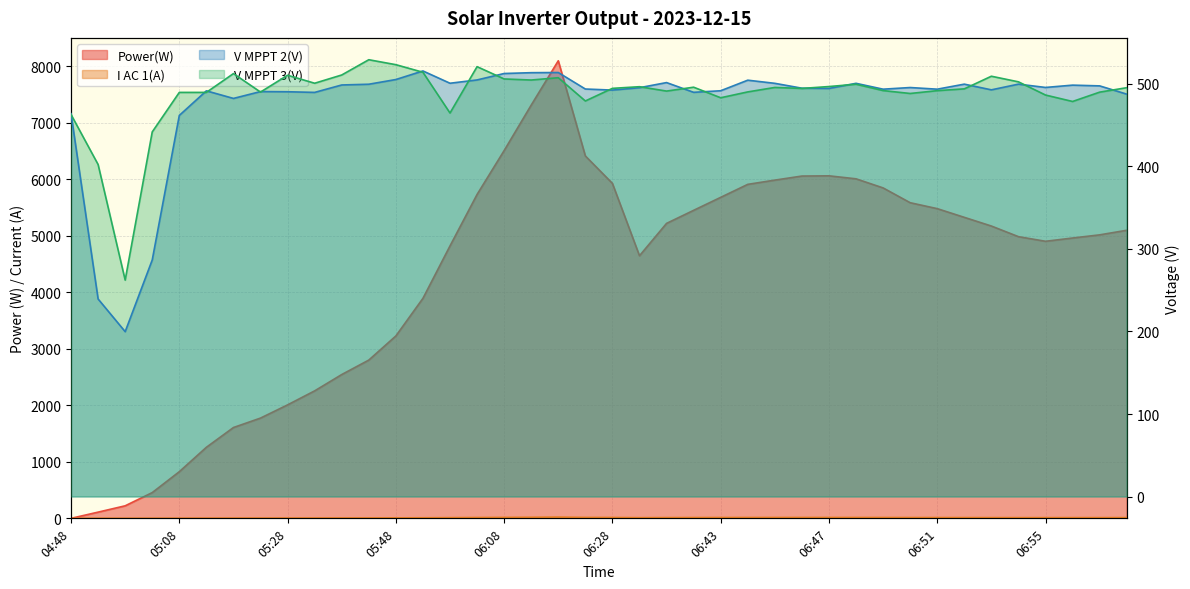

List the series in order of their peak value, lowest first.

I AC 1(A), V MPPT 2(V), V MPPT 3(V), Power(W)